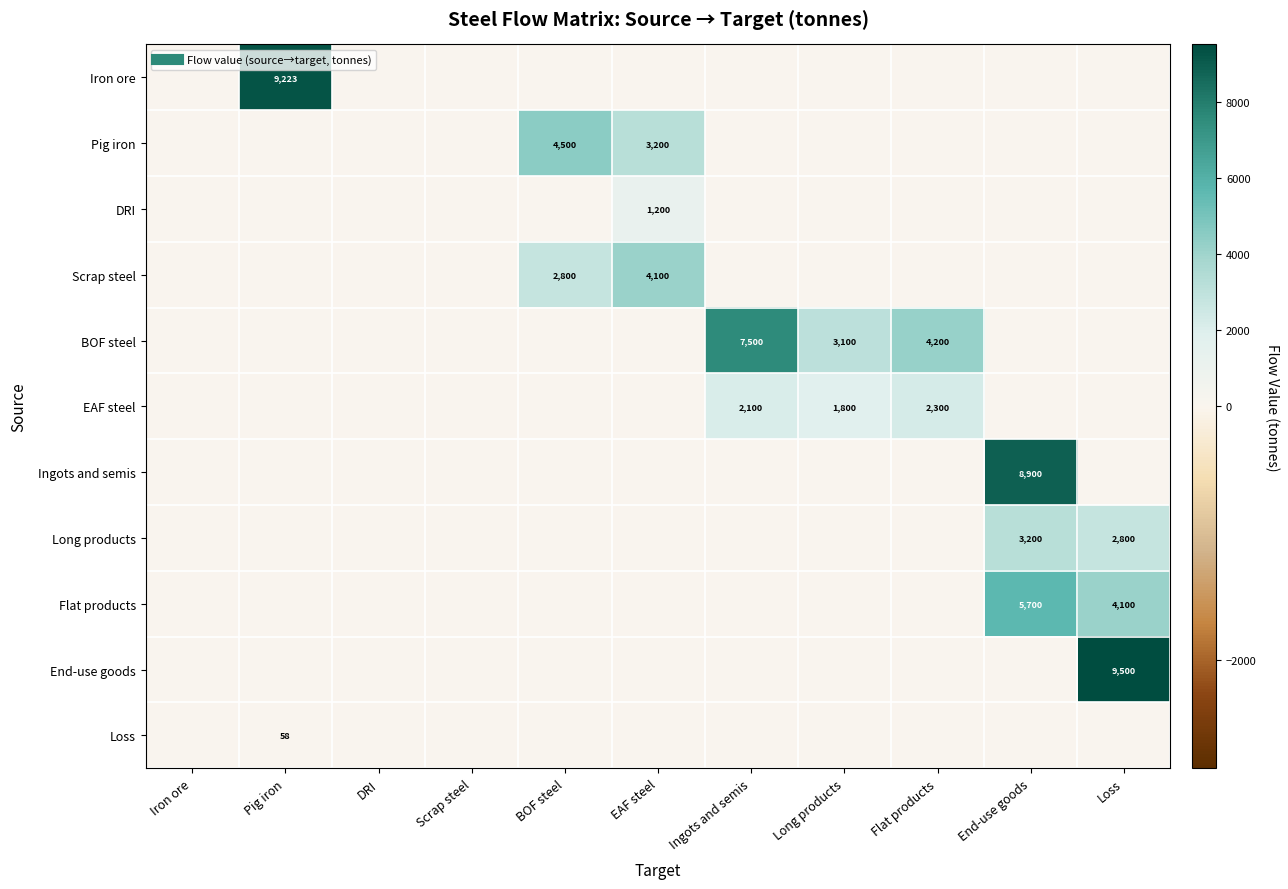

Is the value of Long products at EAF steel greater than the value of BOF steel at Ingots and semis?

No